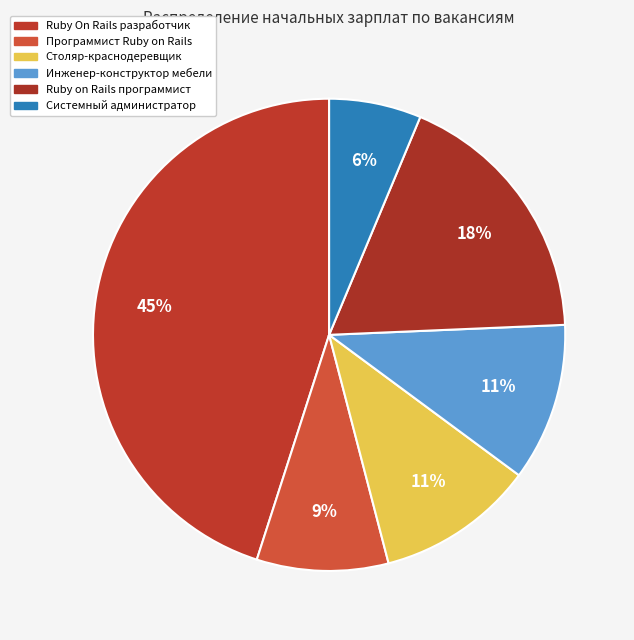

How many segments does this pie chart have?

6